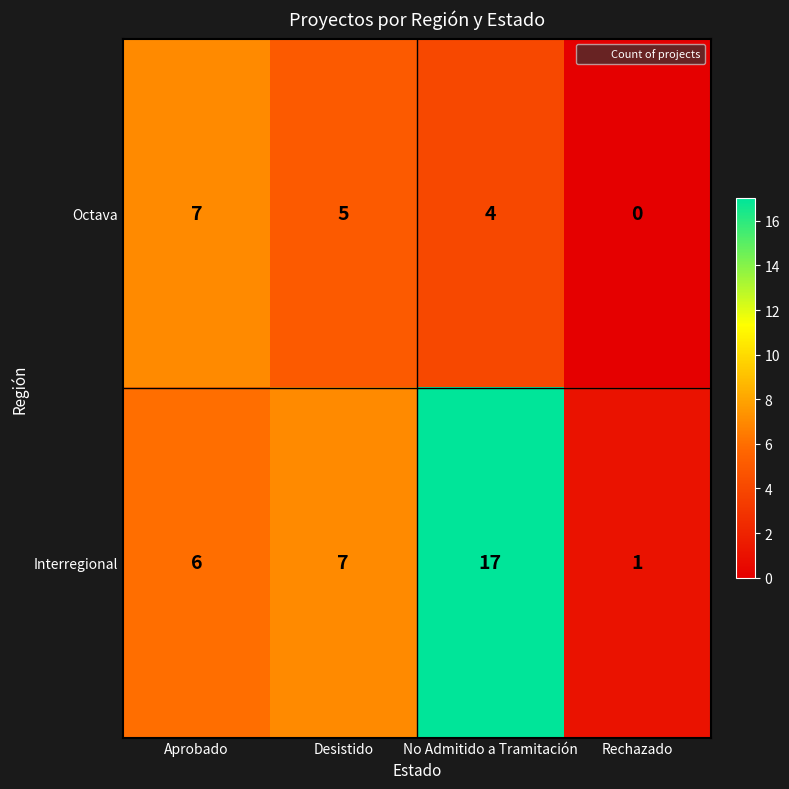

Which category has the lowest value across all series?

Rechazado